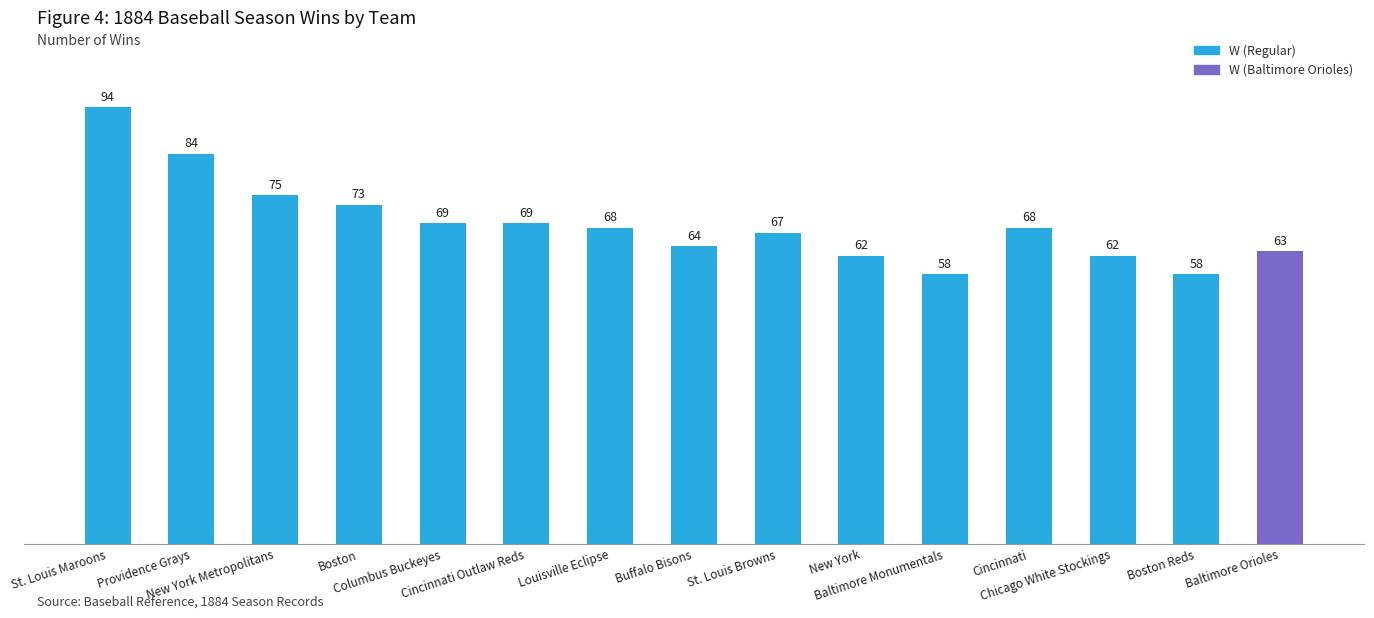

Reading right to left, list all the values displayed in this chart.

63	58	62	68	58	62	67	64	68	69	69	73	75	84	94